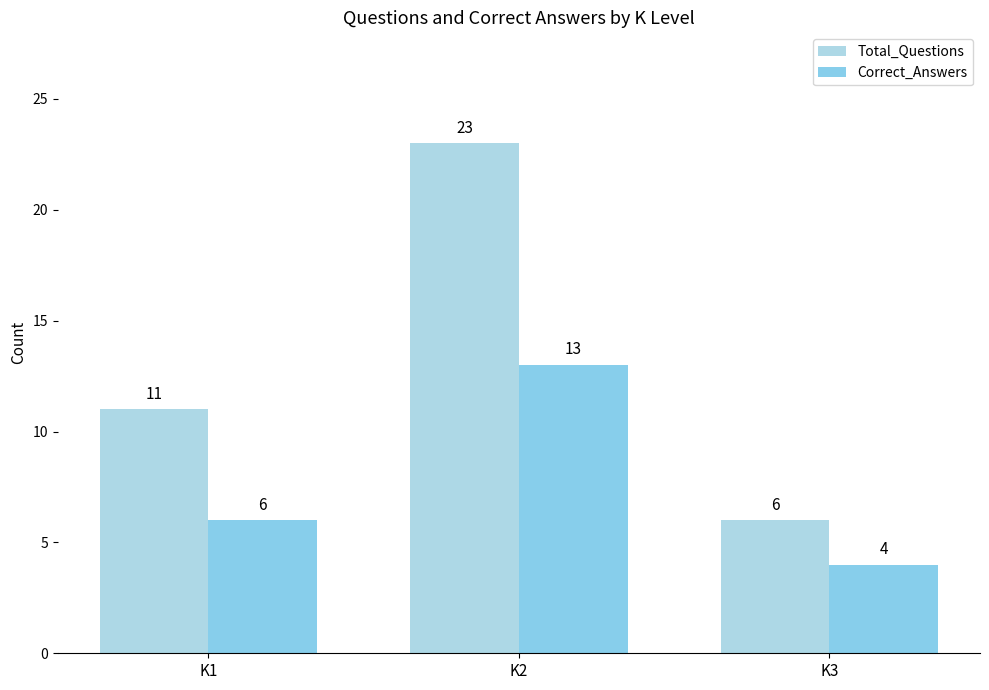

The value of Correct_Answers at K3 is 7. True or false?

False